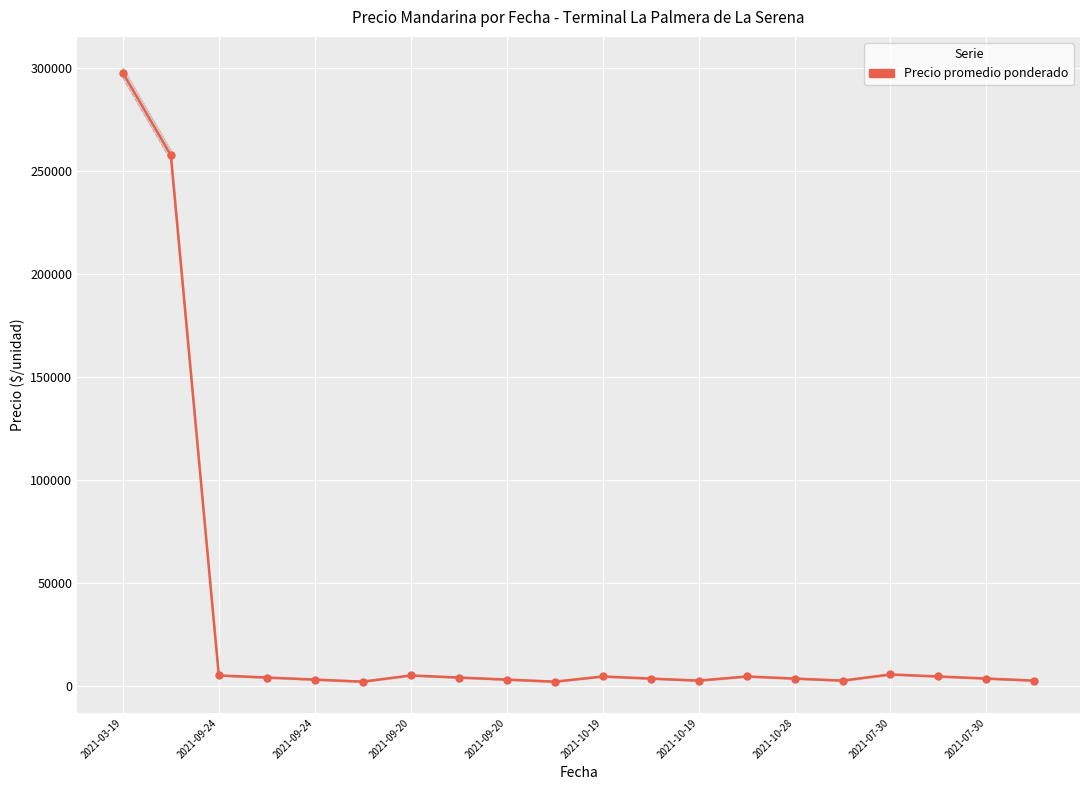

How many interior local peaks does the Precio minimo series have?

4